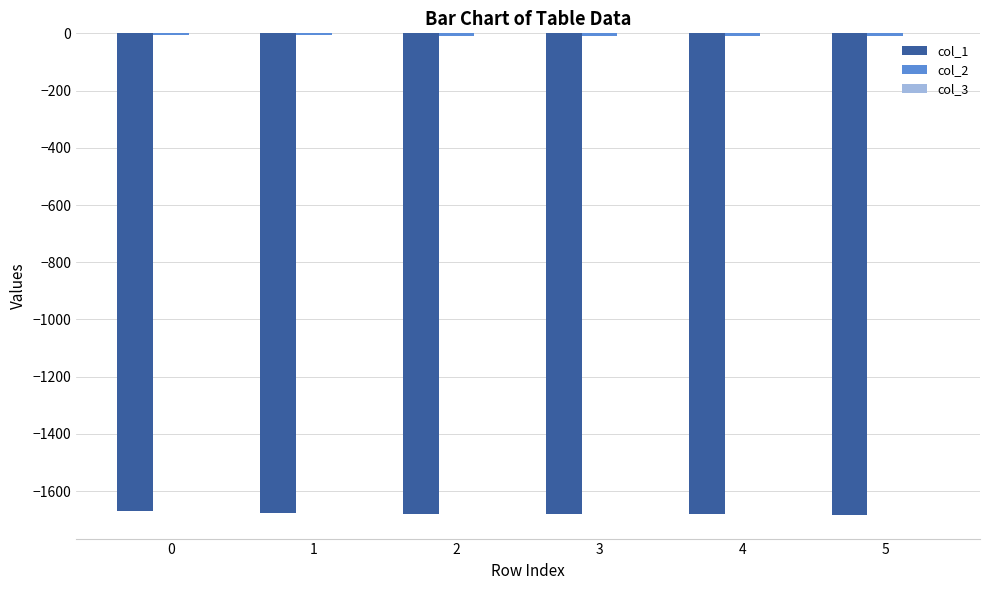

The value of col_1 at 3 is -2880.4. True or false?

False